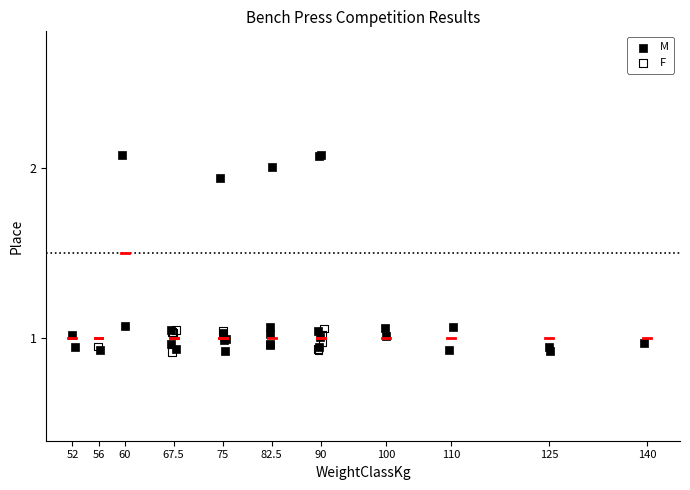

Which series has the widest spread of Y values?

M